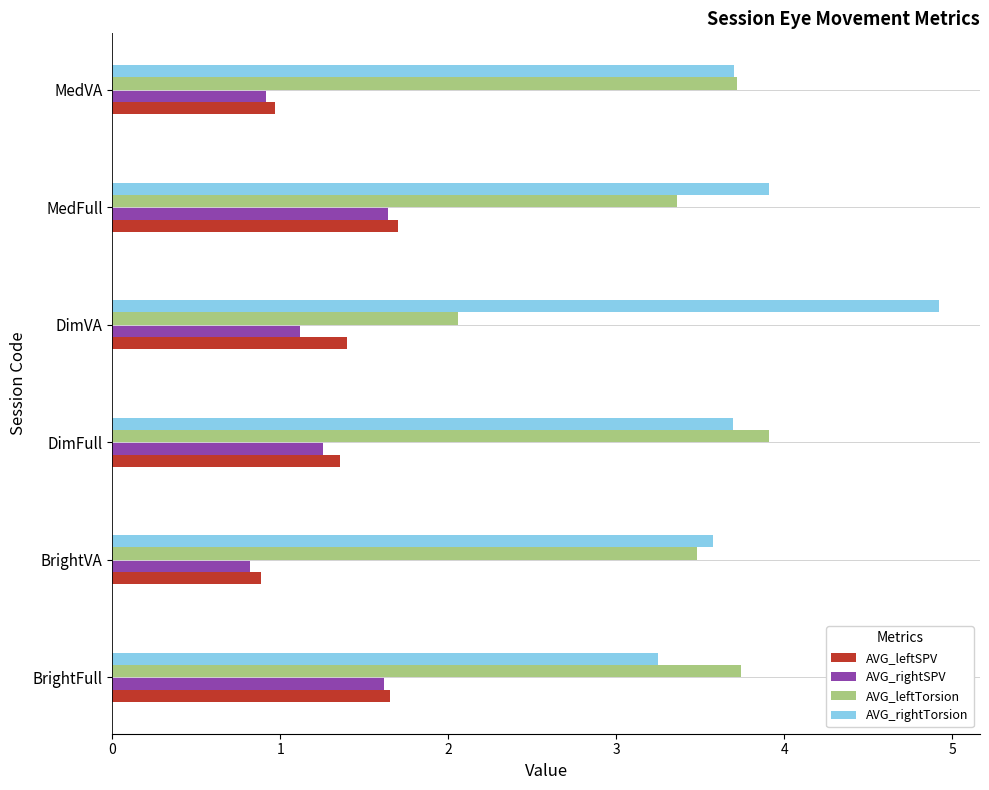

What is the maximum value for AVG_rightSPV?

1.6